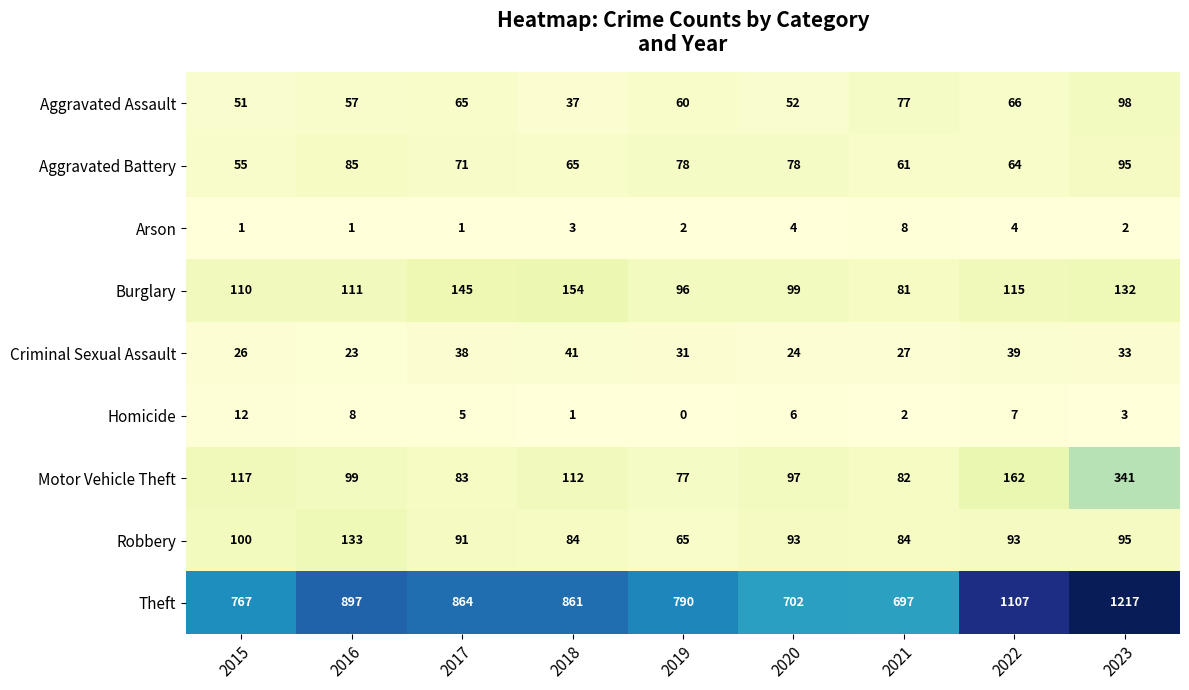

Between 2015 and 2016, which series saw the biggest shift?

Theft